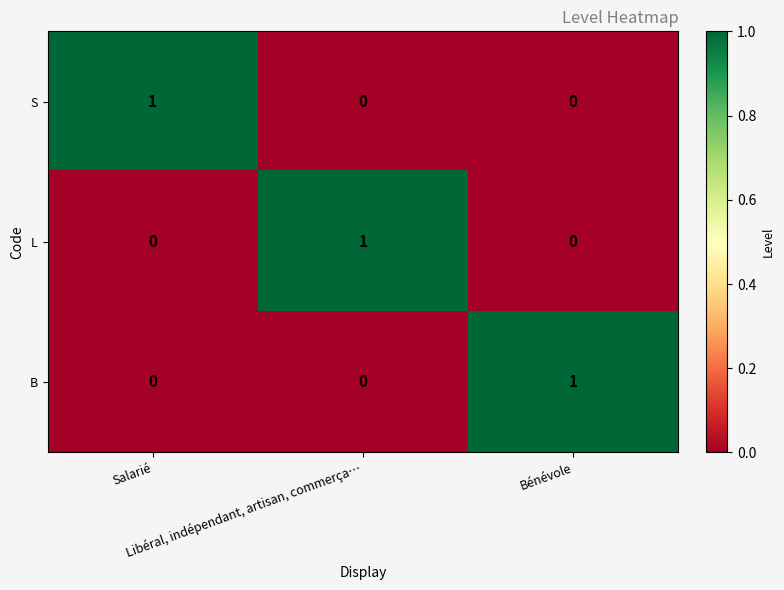

How many S values are between 0 and 1?

3